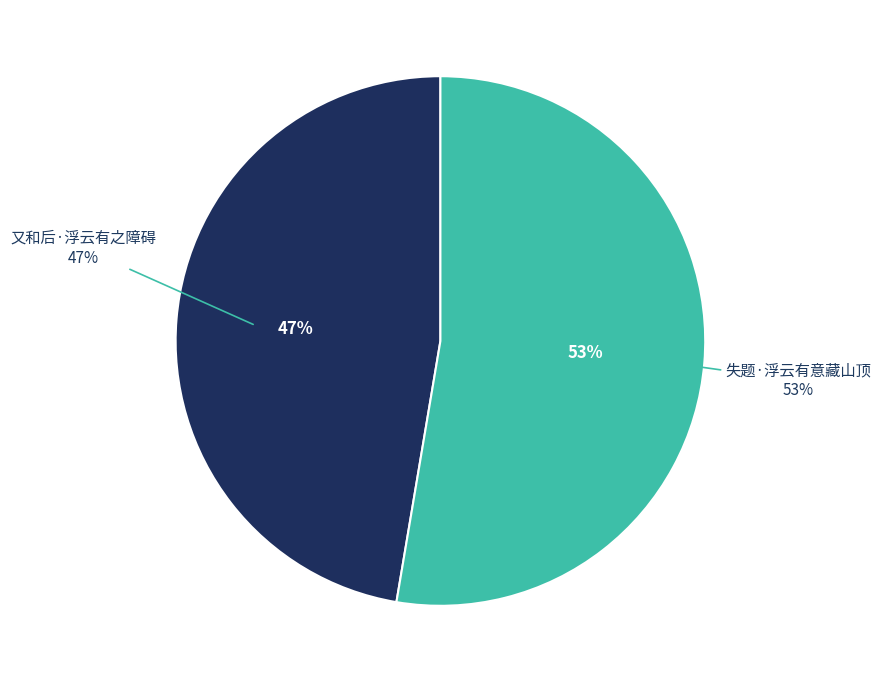

What is the total percentage of 失题·浮云有意藏山顶 and 又和后·浮云有之障碍?

100.0%